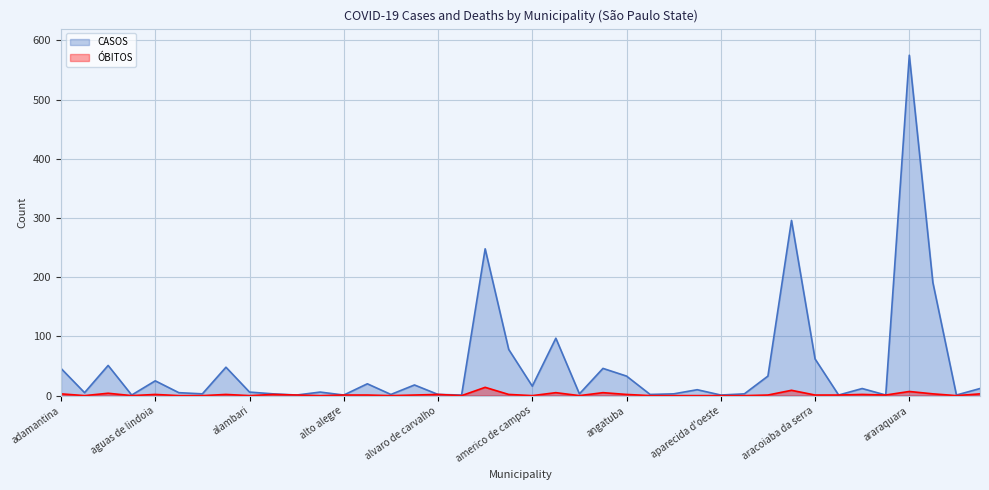

Reading right to left, extract all data points from this chart.

CASOS: 12	1	191	575	1	12	1	62	296	33	3	1	10	3	2	33	46	3	97	16	78	248	1	2	18	2	20	1	6	1	3	6	48	3	5	25	1	51	5	46
ÓBITOS: 3	0	3	7	1	2	1	1	9	1	0	0	0	0	0	2	5	0	5	0	2	14	0	2	1	0	1	1	0	1	2	0	2	0	0	2	0	4	0	3